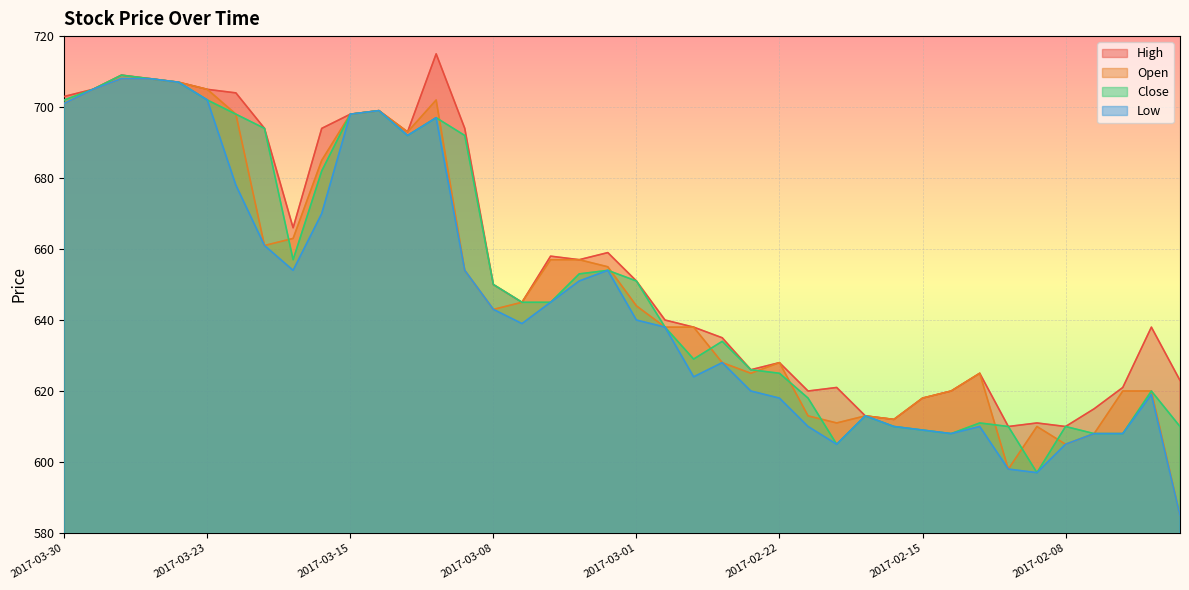

True or false: Low has a value of 364 at 2017-02-02.

False